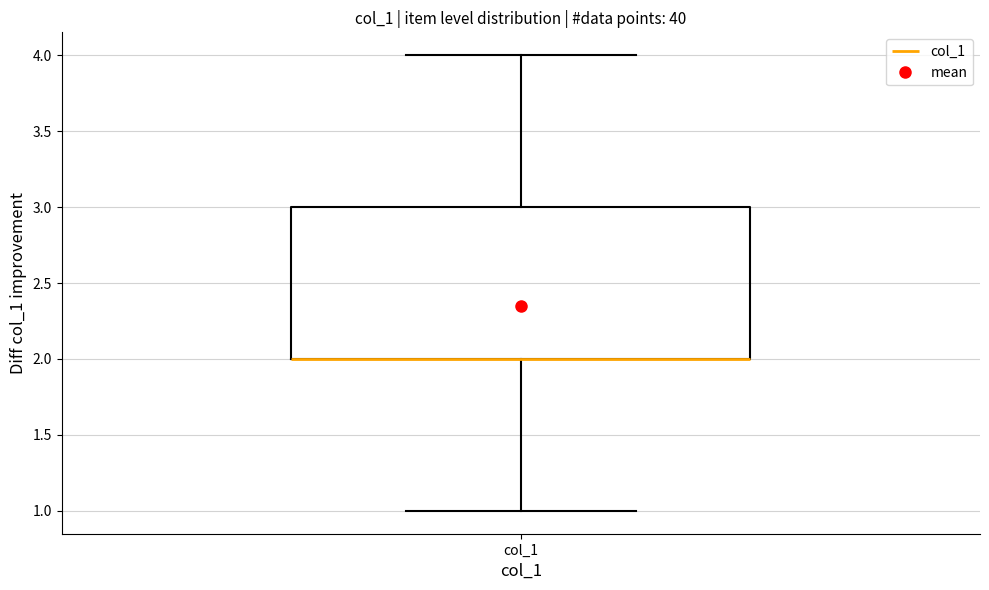

Where is the upper edge of the box for col_1 on the y-axis? The values are not printed on the chart, so give them approximately, as read against the axis.

3